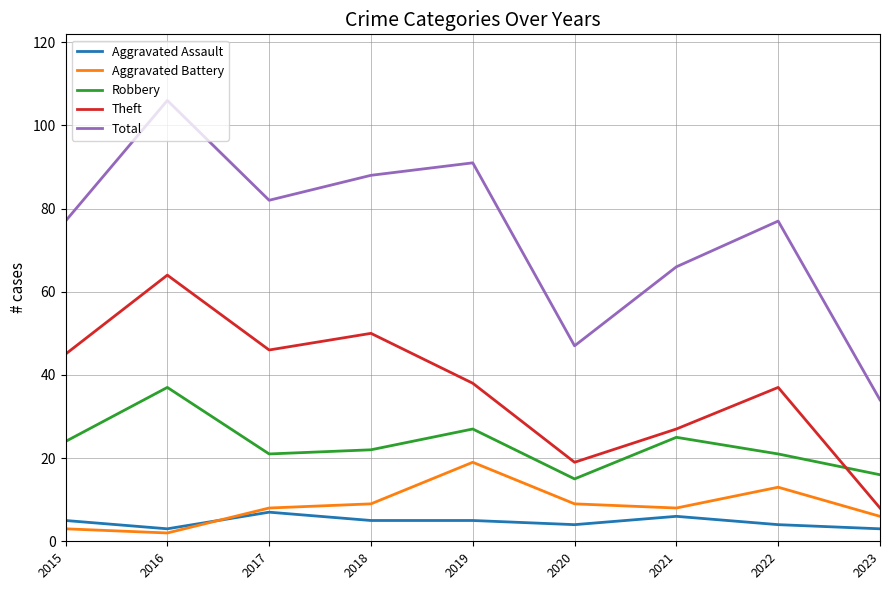

What is the difference between the highest and lowest values at 2023?

31